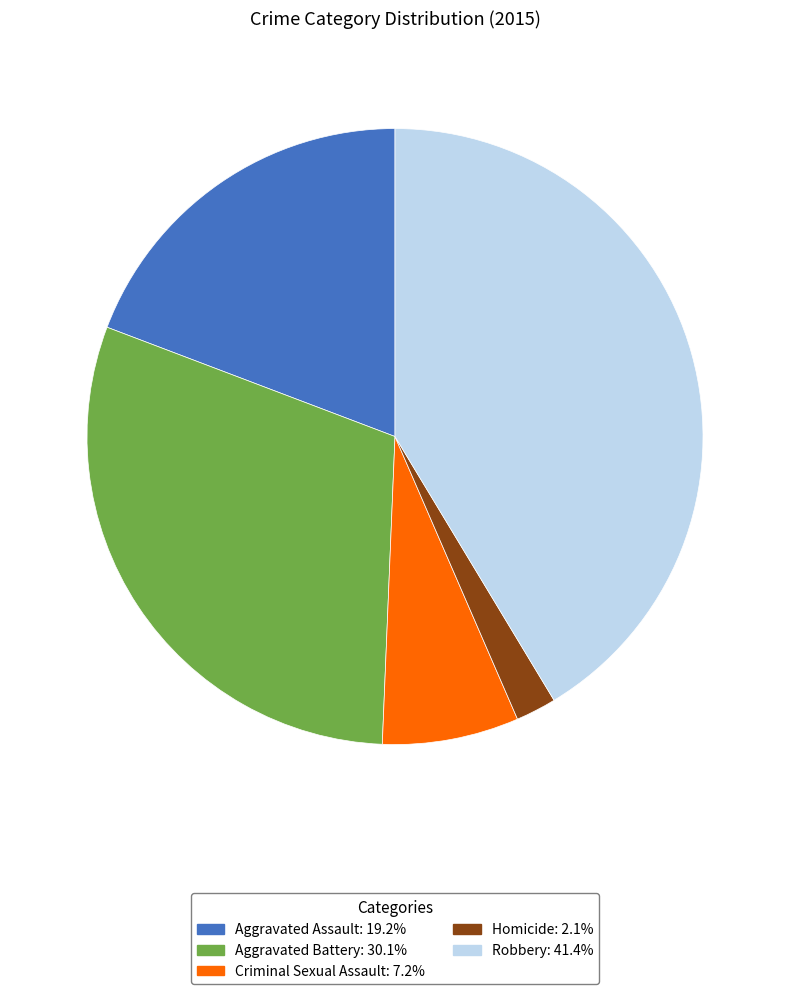

Does Aggravated Battery represent more than half of the total?

No